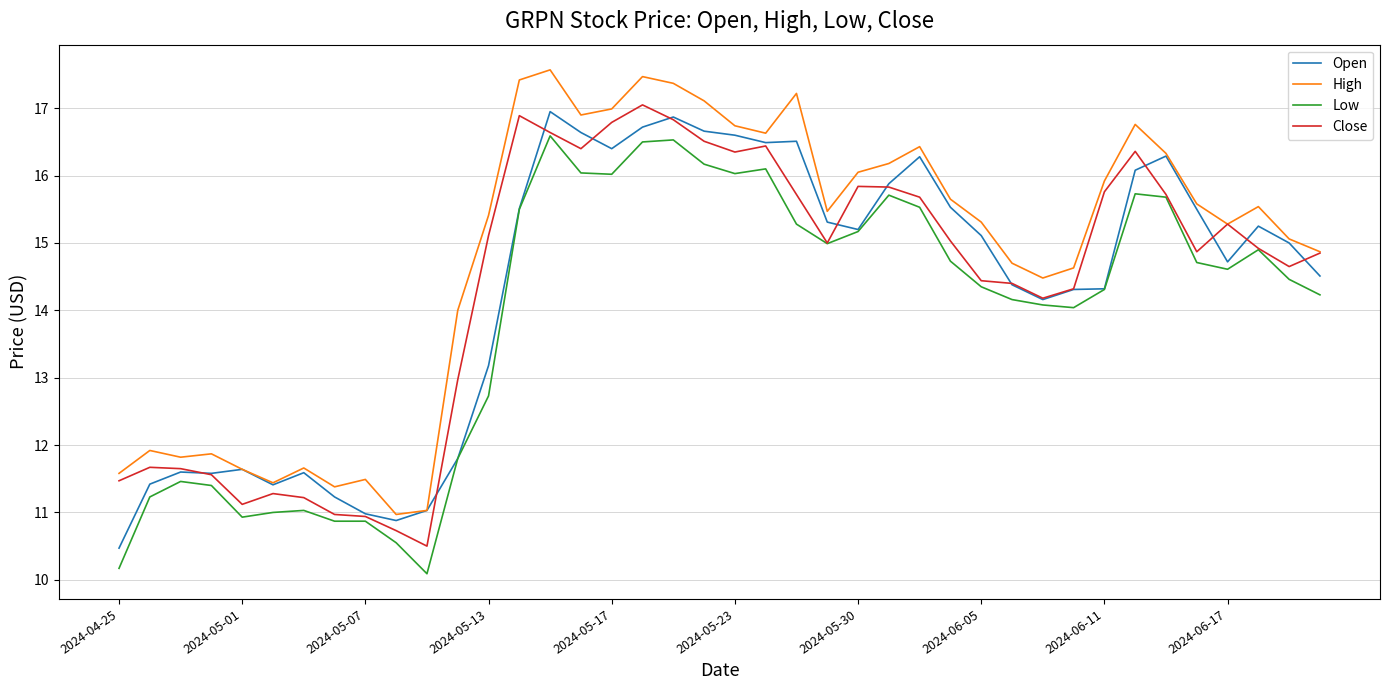

True or false: Low and High intersect in this chart.

False